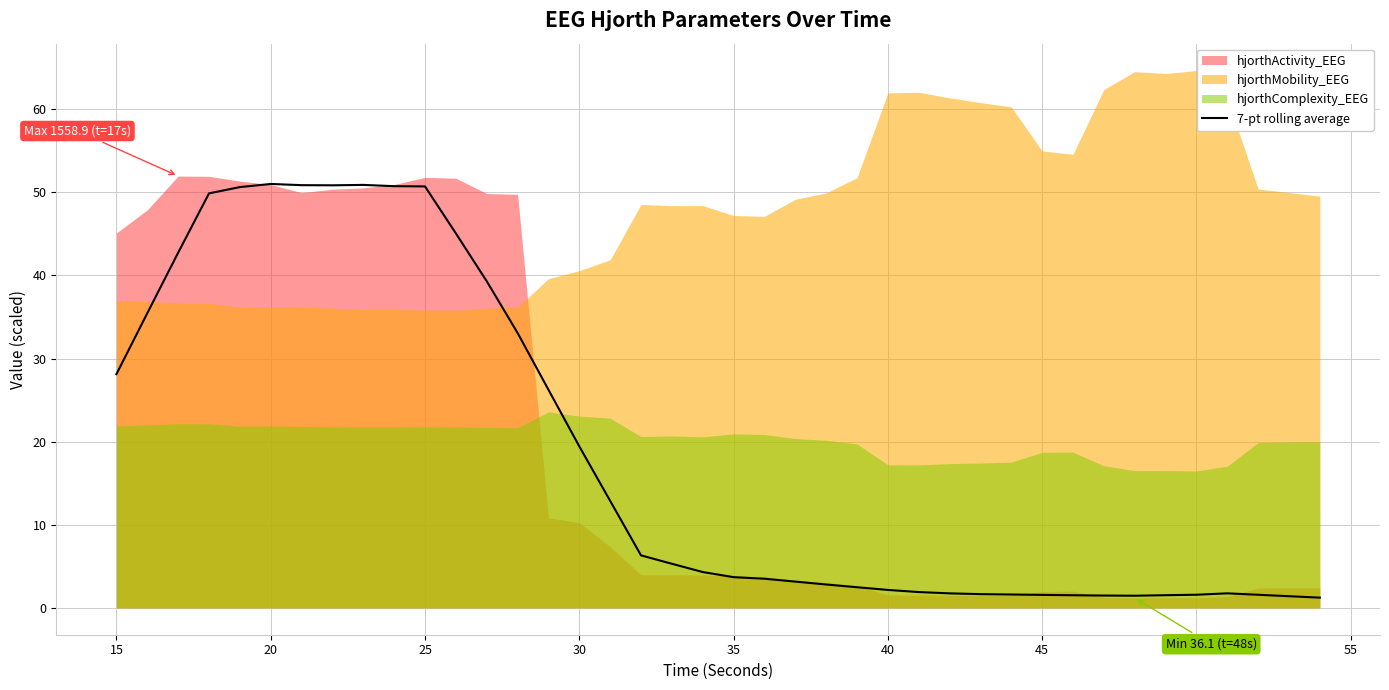

Is it true that 7-pt rolling average equals 3.7 at 35?

True